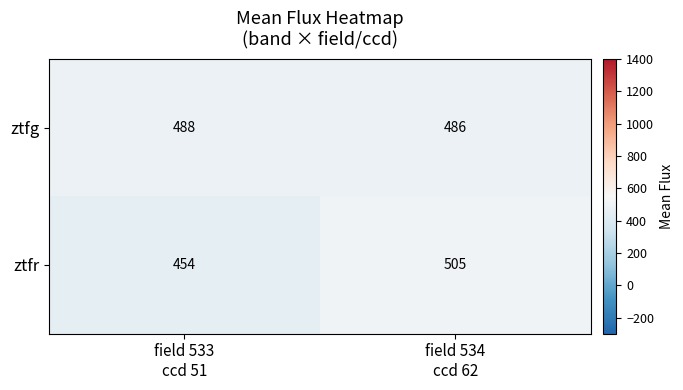

Reading right to left, list all the values displayed in this chart.

ztfg: 486	488
ztfr: 505	454